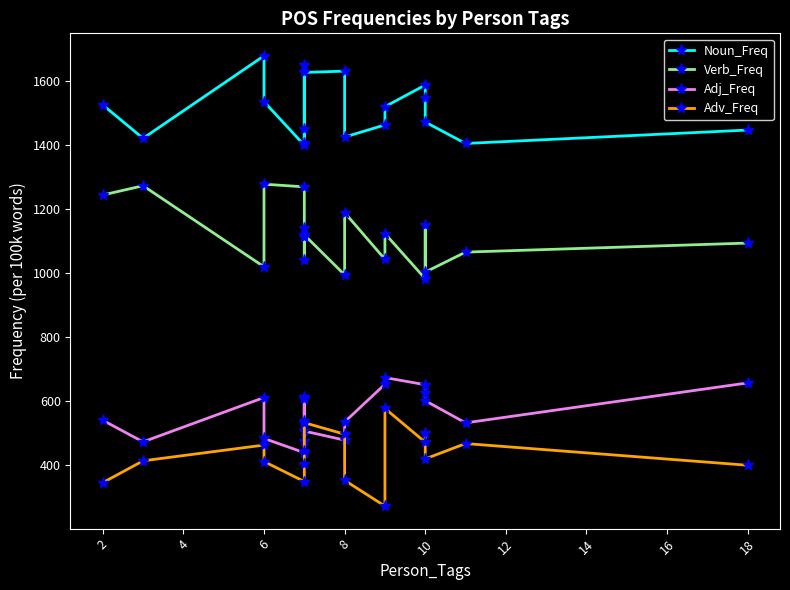

What are all the series names shown in the legend?

Noun_Freq, Verb_Freq, Adj_Freq, Adv_Freq